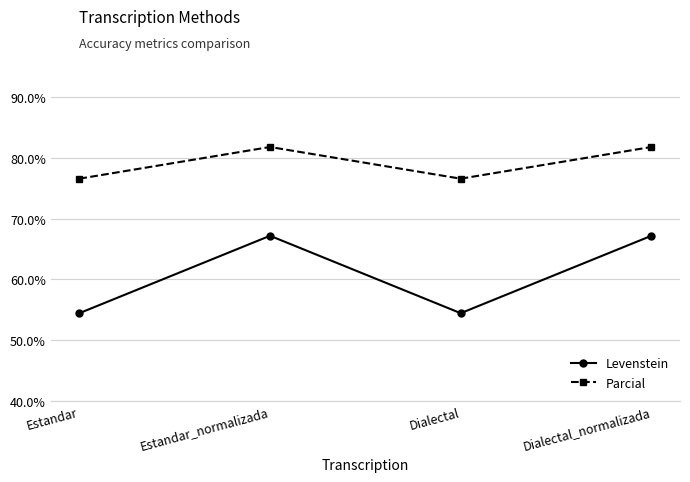

List the series in order of their overall mean, lowest first.

Levenstein, Parcial